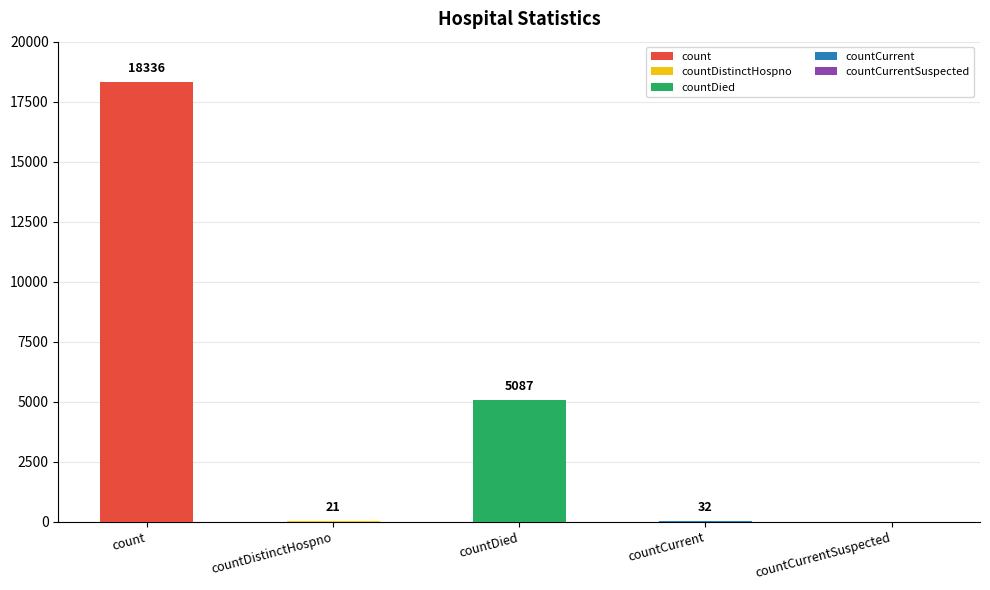

What is the sum of all values?

23476